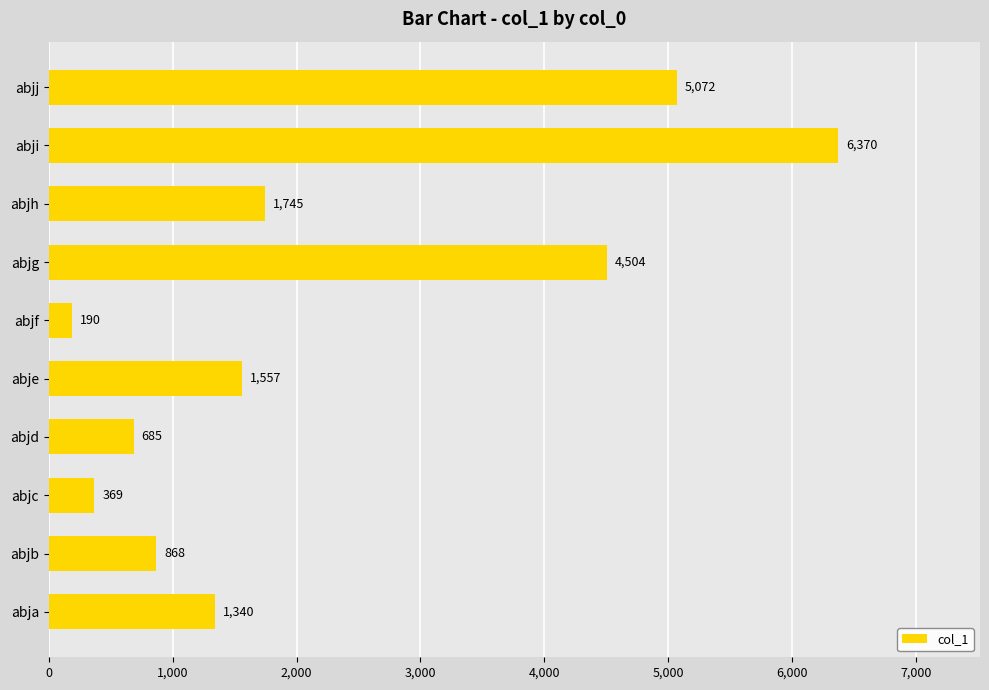

What is the smallest value displayed?

190